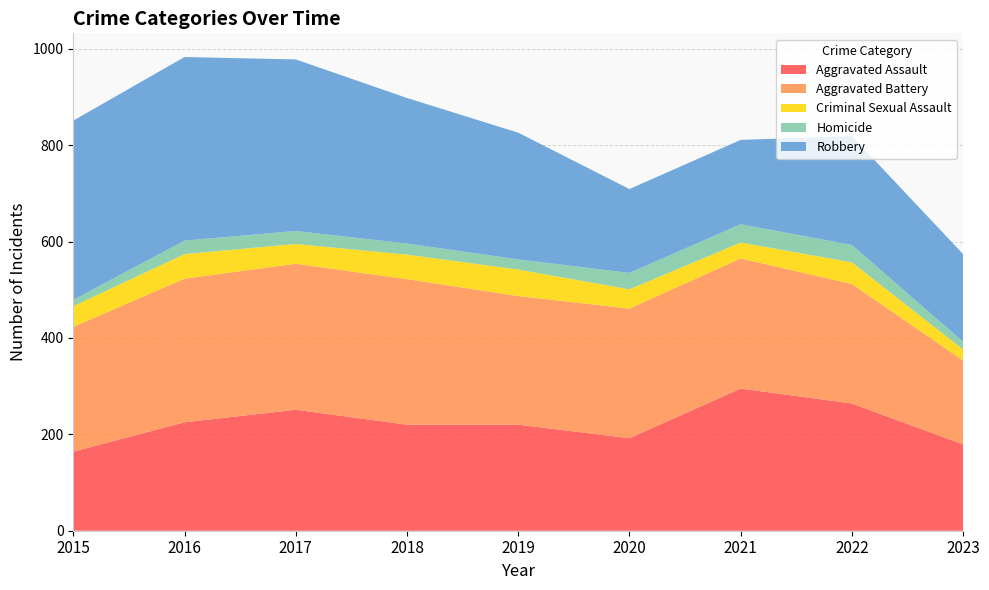

Reading left to right, transcribe all the data shown in this chart.

Aggravated Assault: 164	225	251	220	220	192	295	264	179
Aggravated Battery: 259	298	303	302	267	269	270	248	174
Criminal Sexual Assault: 43	51	41	51	55	40	33	45	23
Homicide: 13	28	27	23	21	34	38	36	16
Robbery: 372	381	356	302	263	174	175	226	182